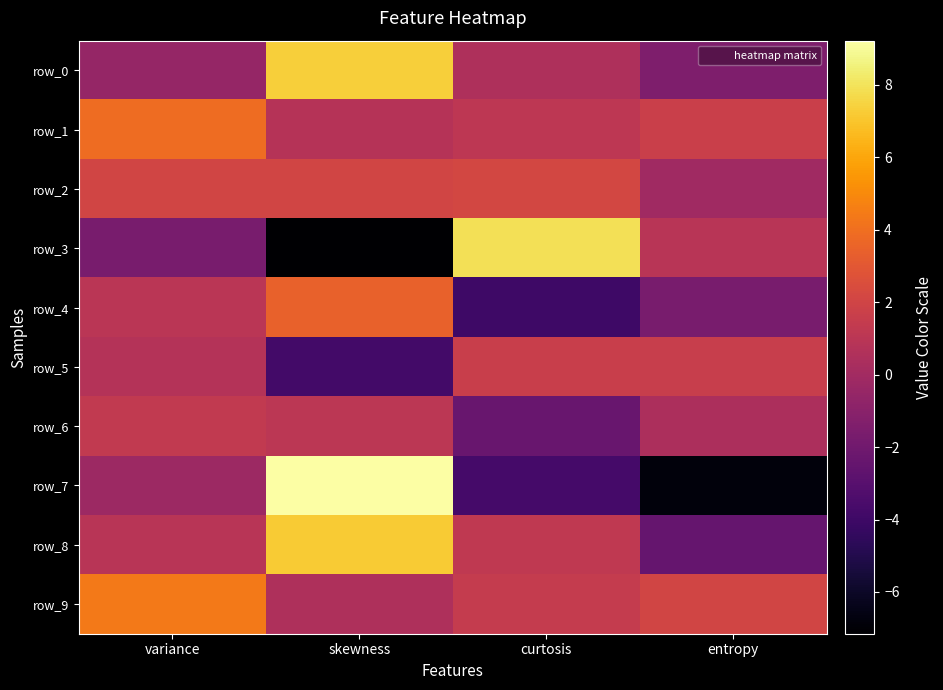

How many values in the row_8 series are below 1?

2